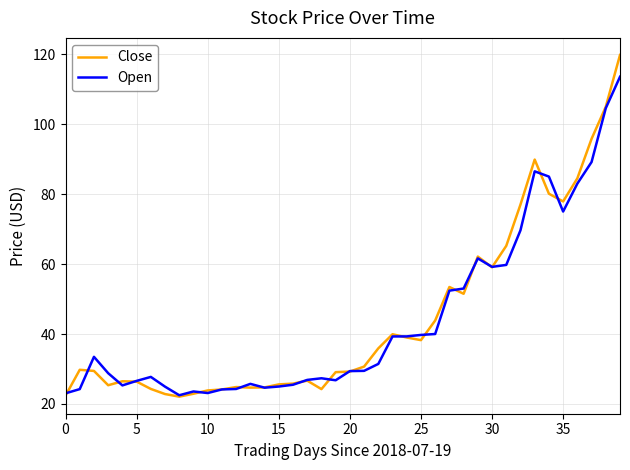

Rank the series by their maximum value, from lowest to highest.

Open, Close